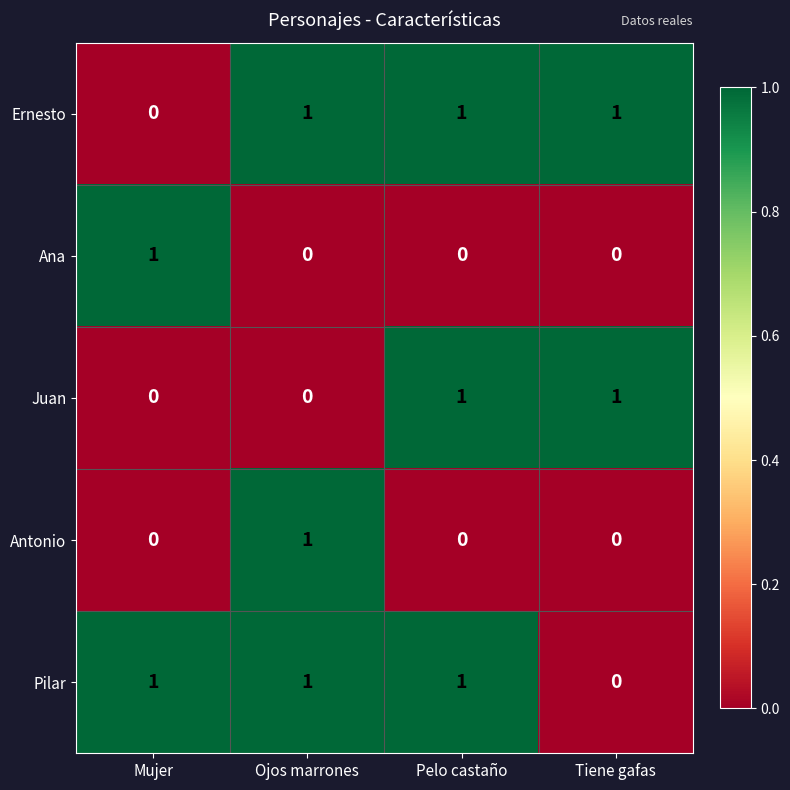

Which category has the highest value in the Antonio series?

Ojos marrones